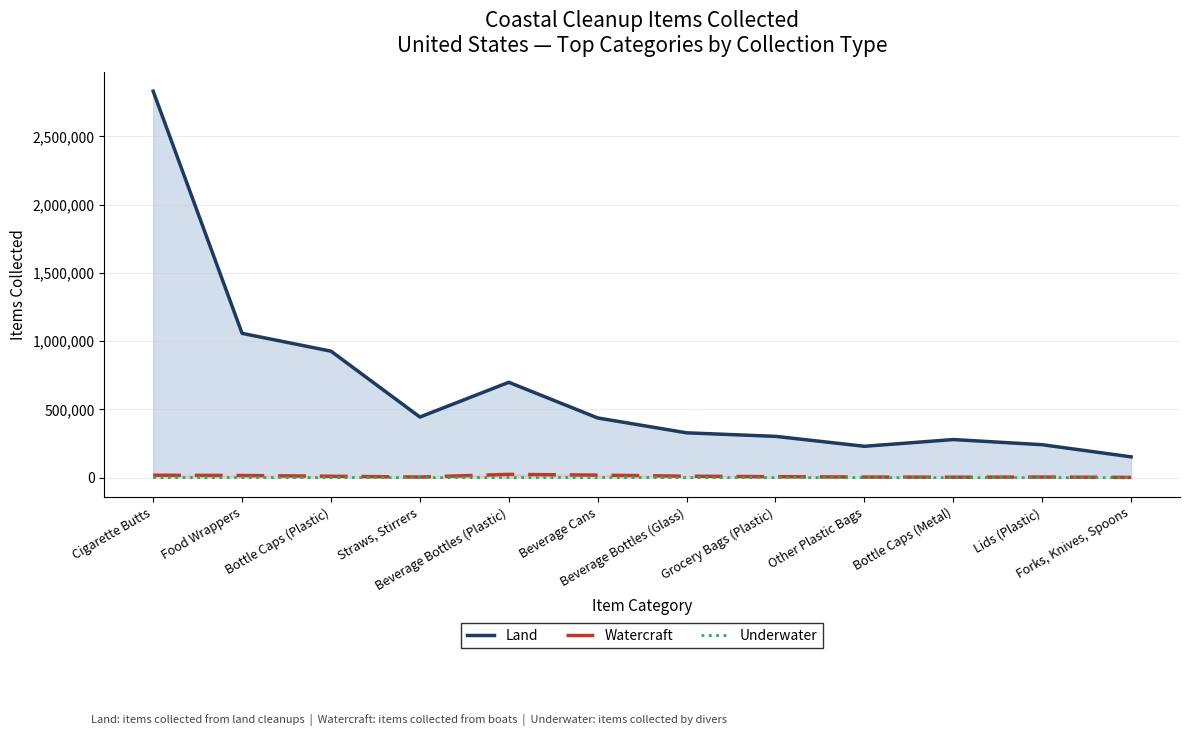

Is the value of Land (line) at Straws, Stirrers greater than the value of Underwater (line) at Beverage Cans?

Yes